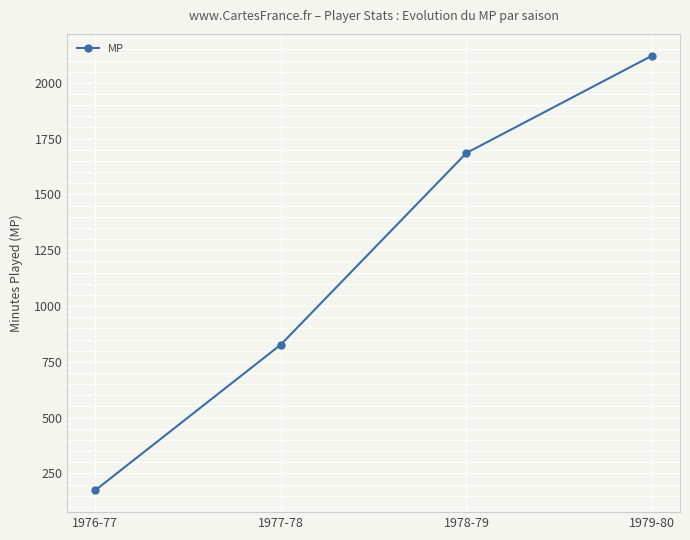

List the labels in order of value, largest first.

1979-80, 1978-79, 1977-78, 1976-77